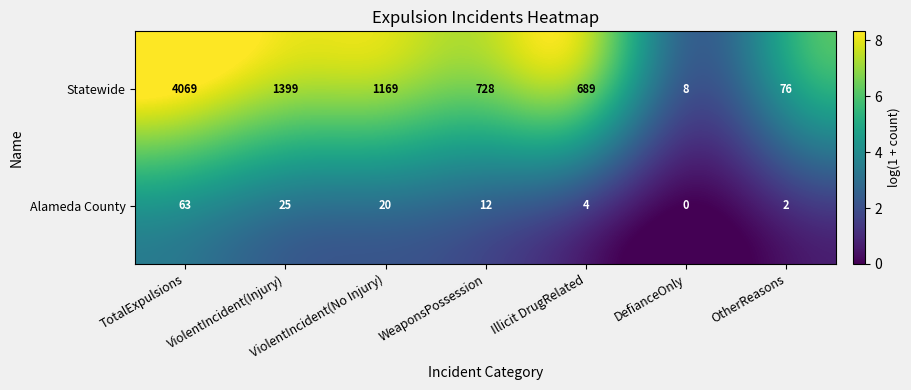

At TotalExpulsions, list the series in order from smallest to largest.

Alameda County, Statewide